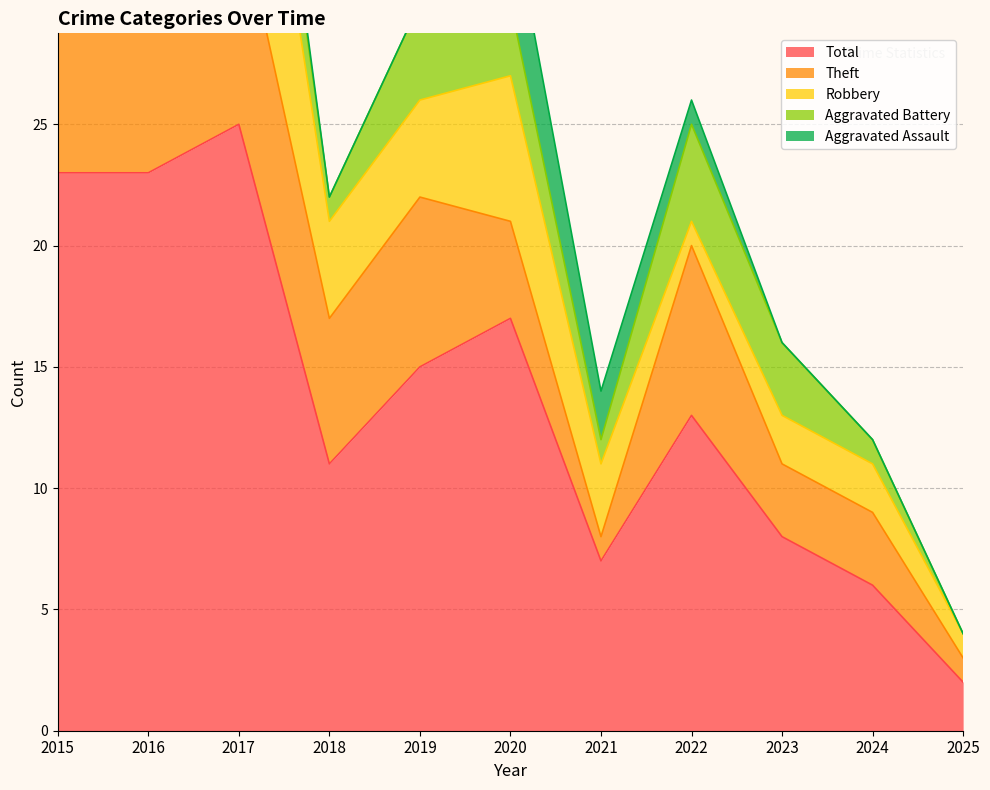

The value of Total at 2021 is 7. True or false?

True